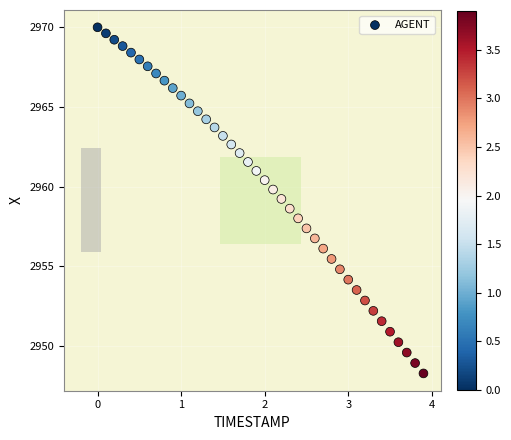

What is the range of X values (max minus min)?

3.9